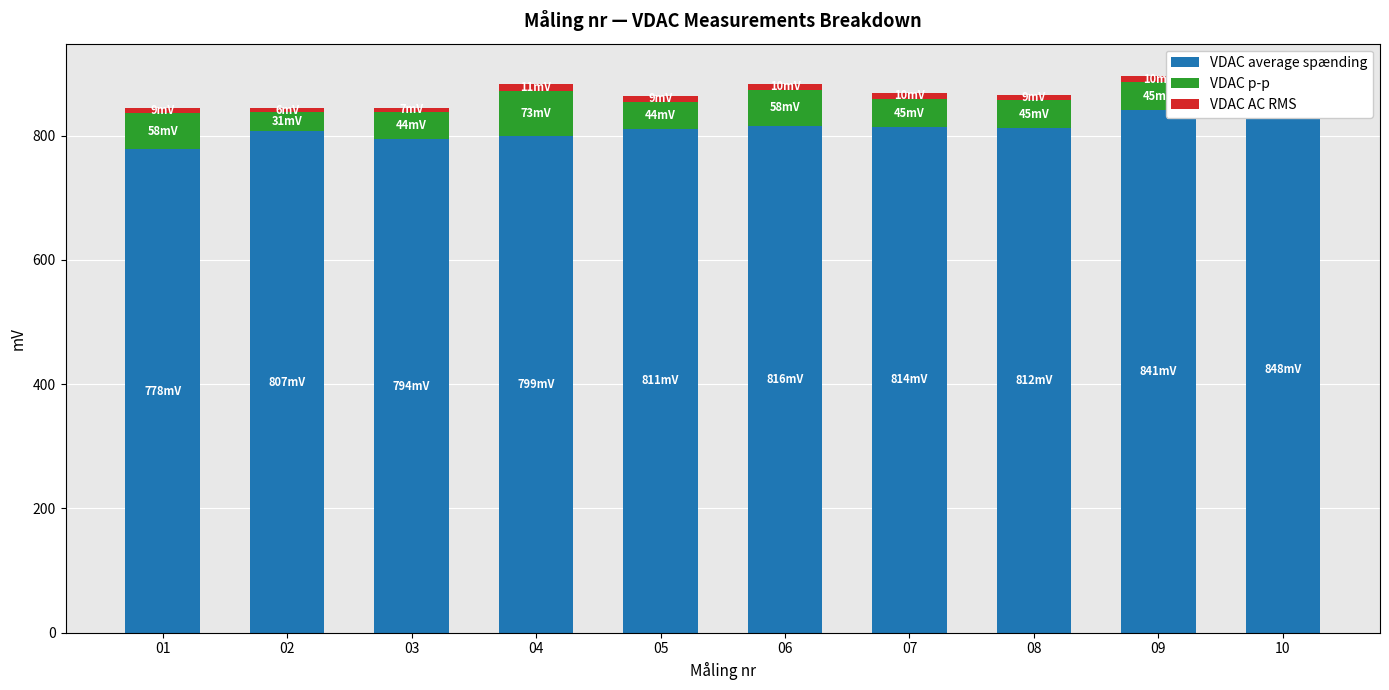

What is the difference between the highest and lowest values at 04?

788